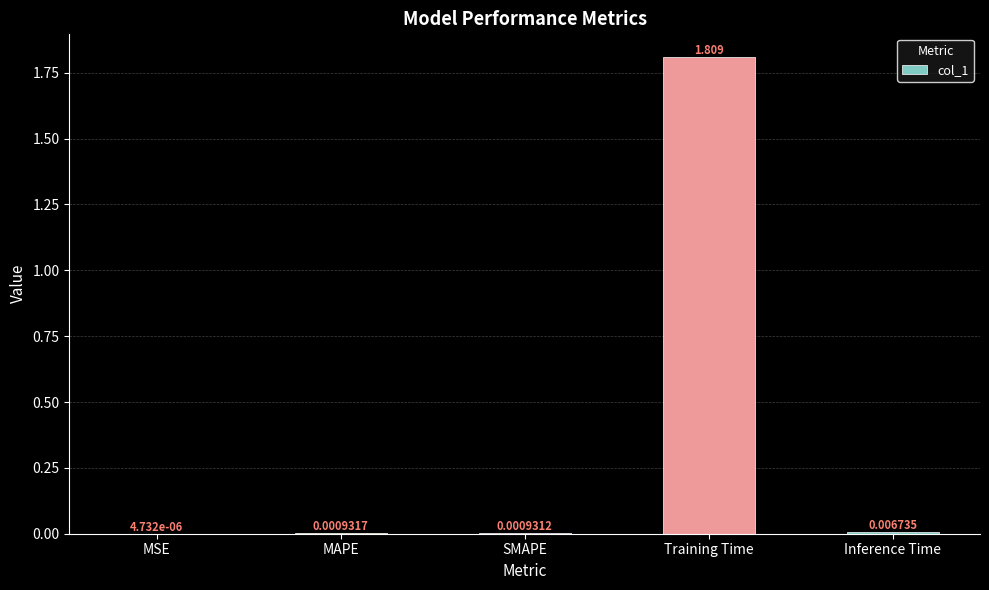

Between MSE and Training Time, which is larger?

Training Time